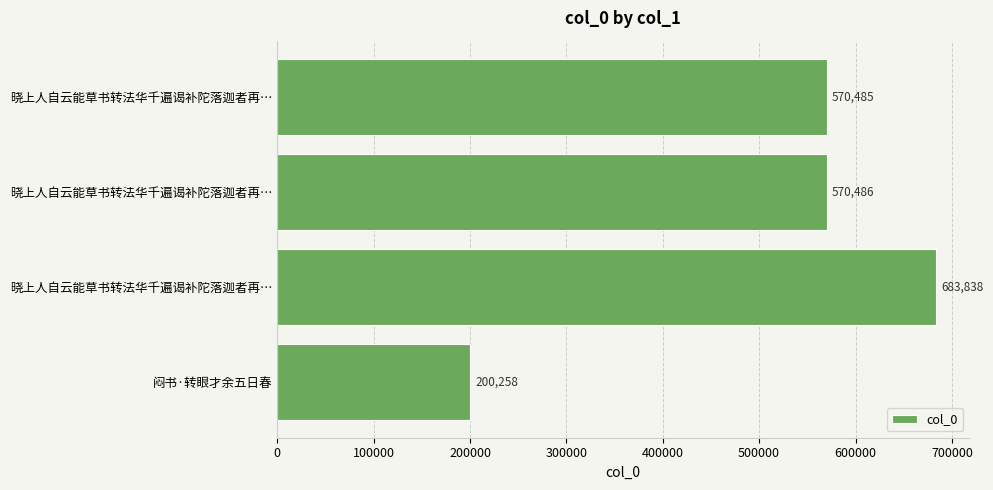

How many data points are less than 570486?

2